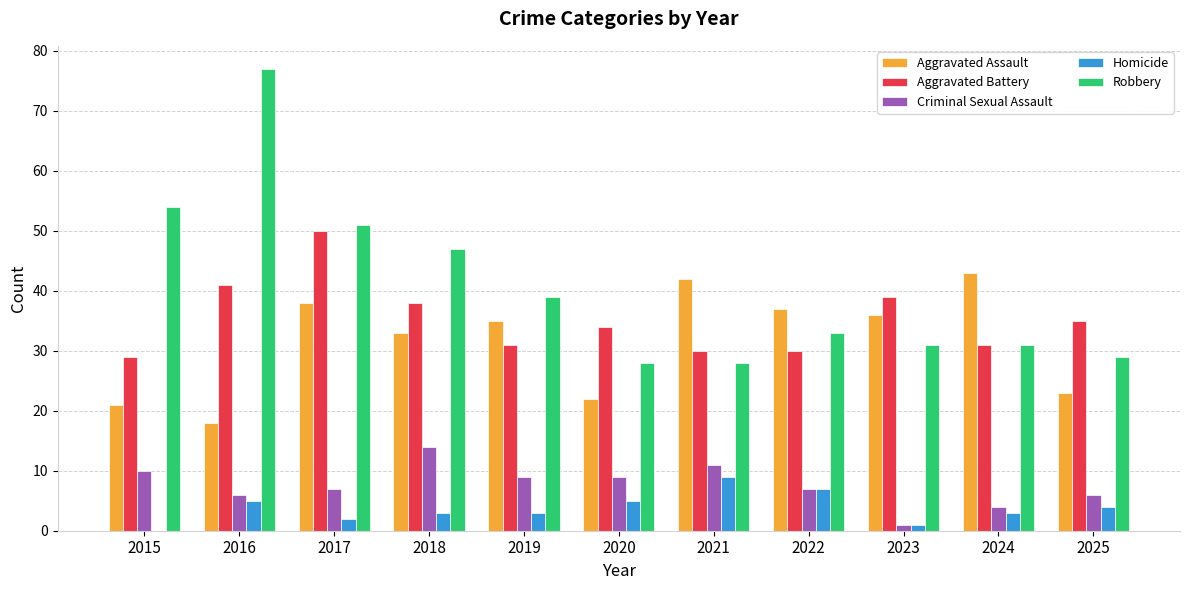

What is the total value across all series at 2015?

114